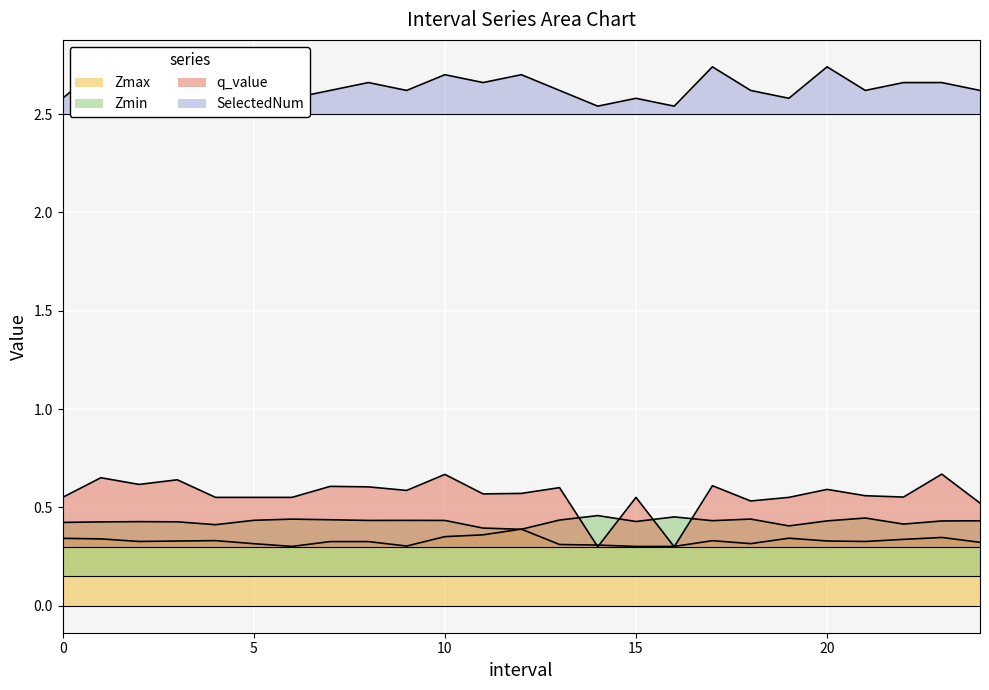

Rank the categories by q_value value from highest to lowest.

23, 10, 1, 3, 2, 17, 7, 8, 13, 20, 9, 12, 11, 21, 22, 0, 4, 5, 6, 15, 19, 18, 24, 14, 16